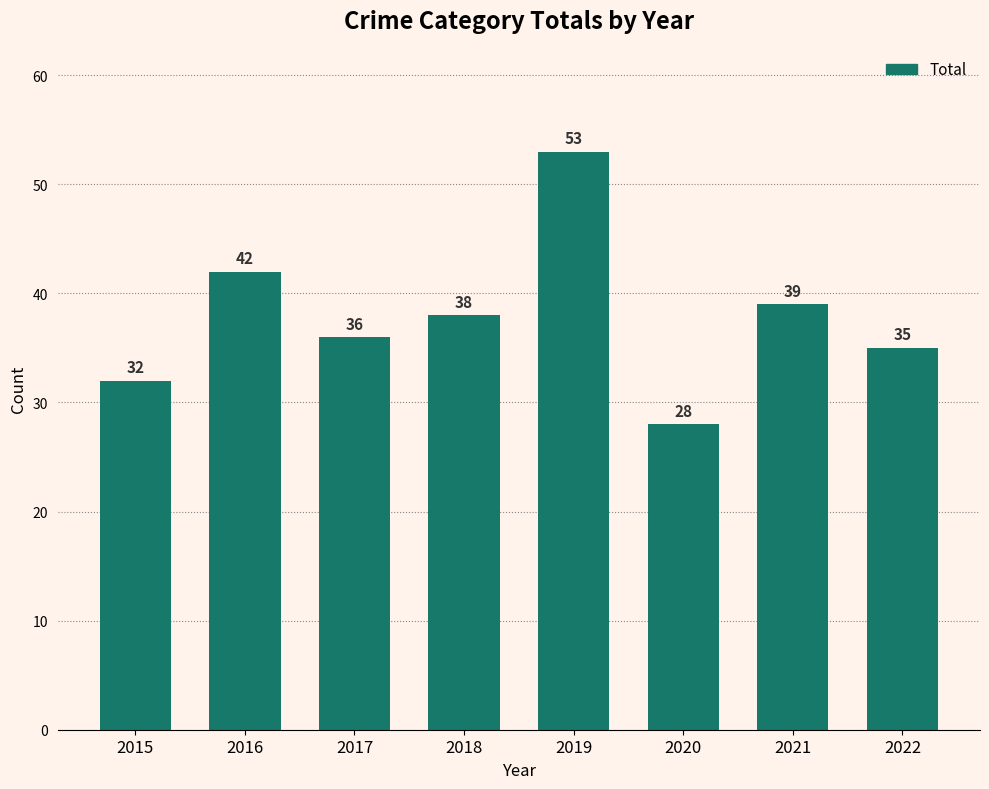

Reading right to left, list all the values displayed in this chart.

35	39	28	53	38	36	42	32